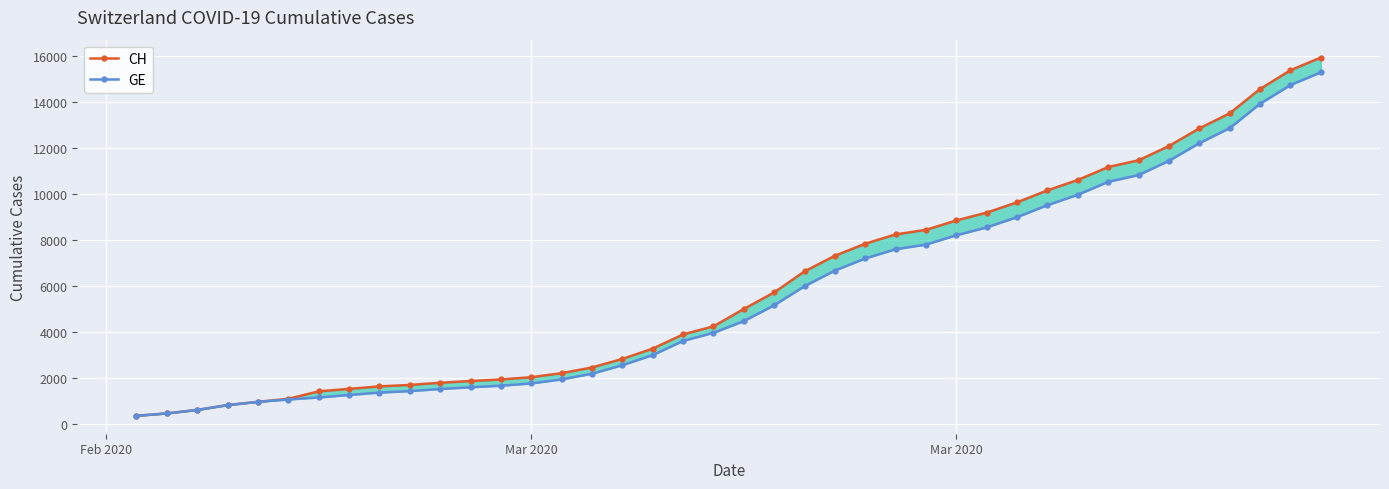

True or false: CH has a value of 14561 at 37.

True